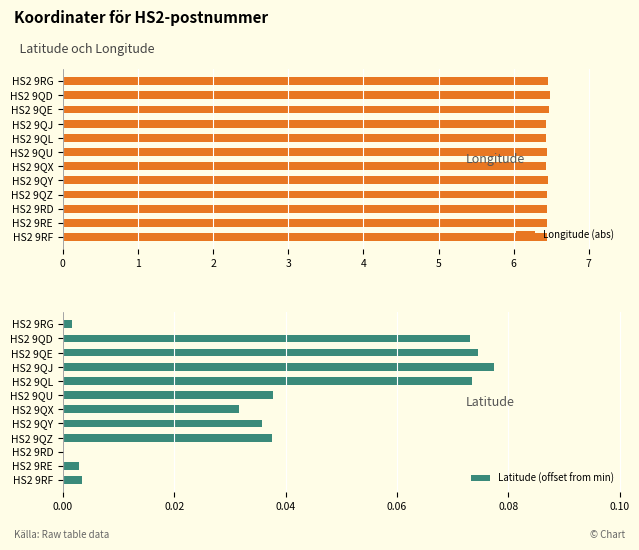

What is the sum of all Longitude (abs) values?

77.4